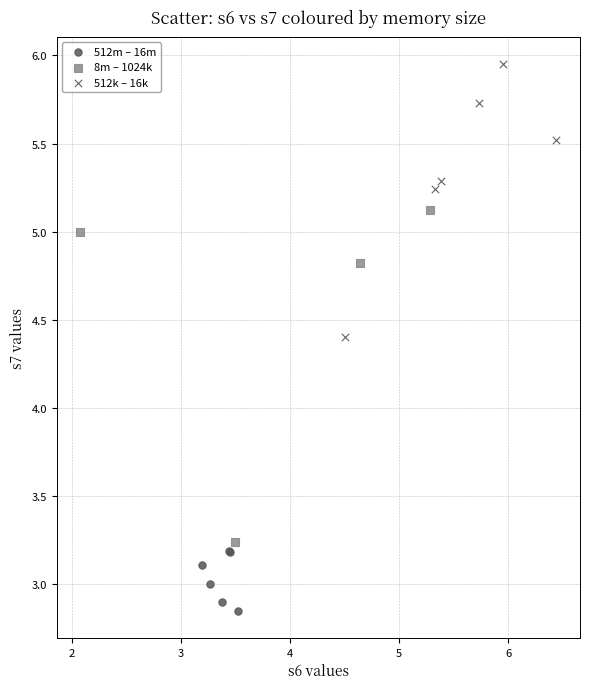

Which series contains the highest Y value?

512k – 16k